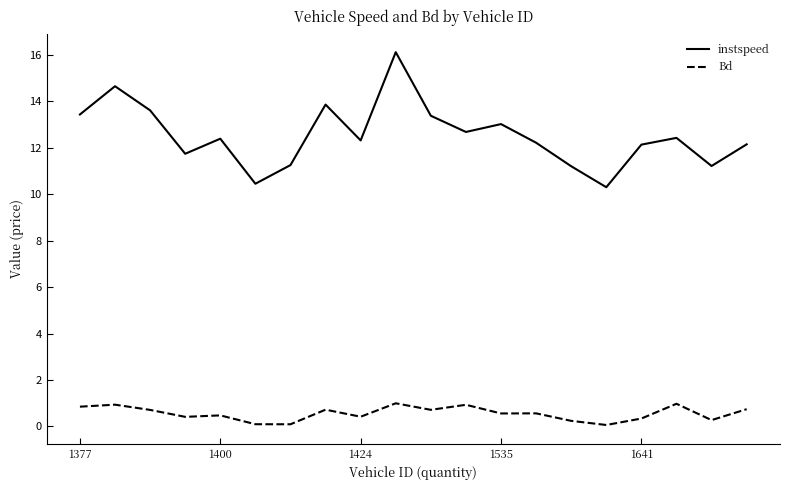

Which series has the largest range (max minus min)?

instspeed